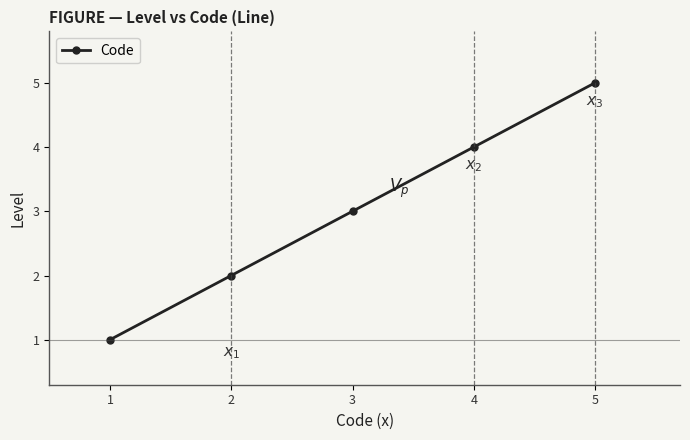

Reading right to left, extract all data points from this chart.

5	4	3	2	1